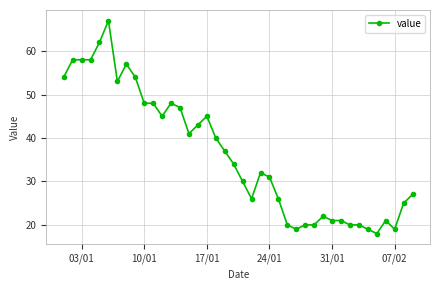

What is the greatest value displayed?

67